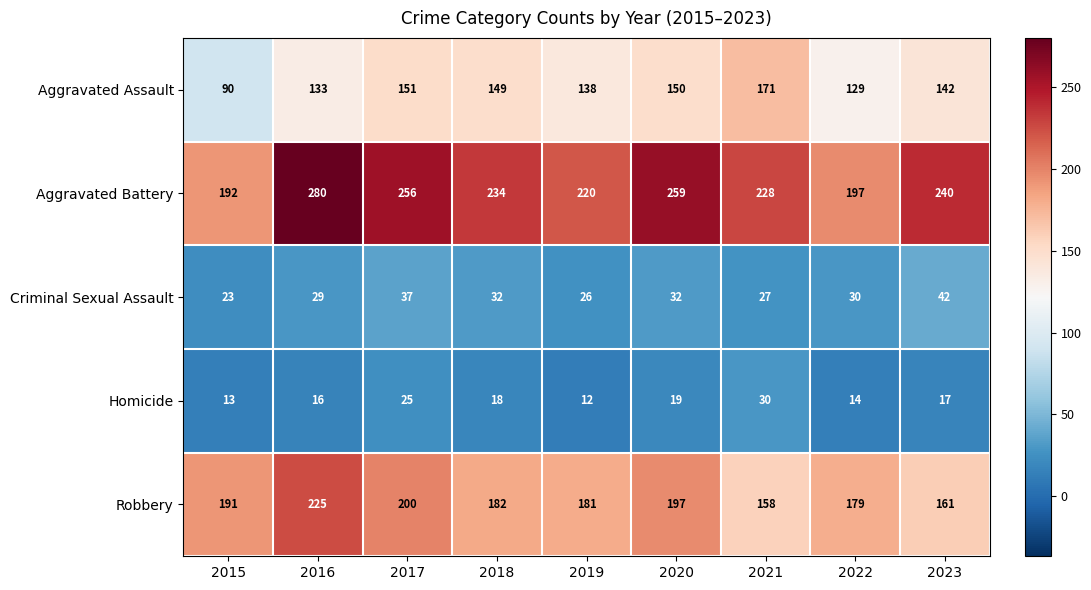

What is the difference between the maximum and second lowest values in the Aggravated Battery series?

83